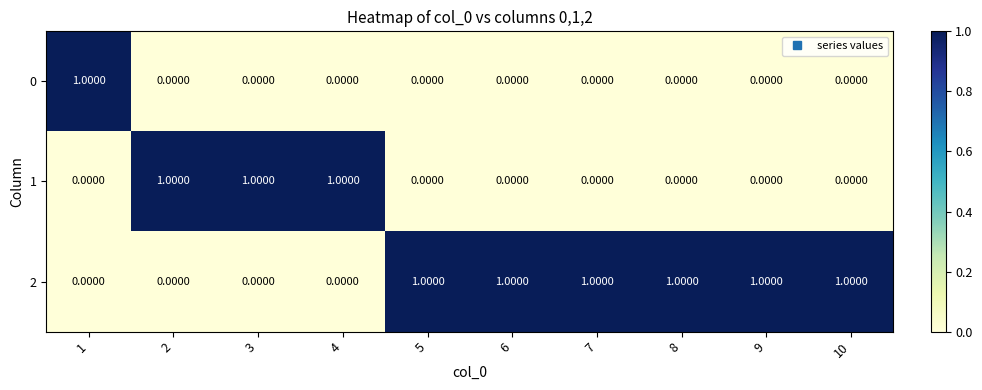

At how many categories does at least one series exceed 0?

10